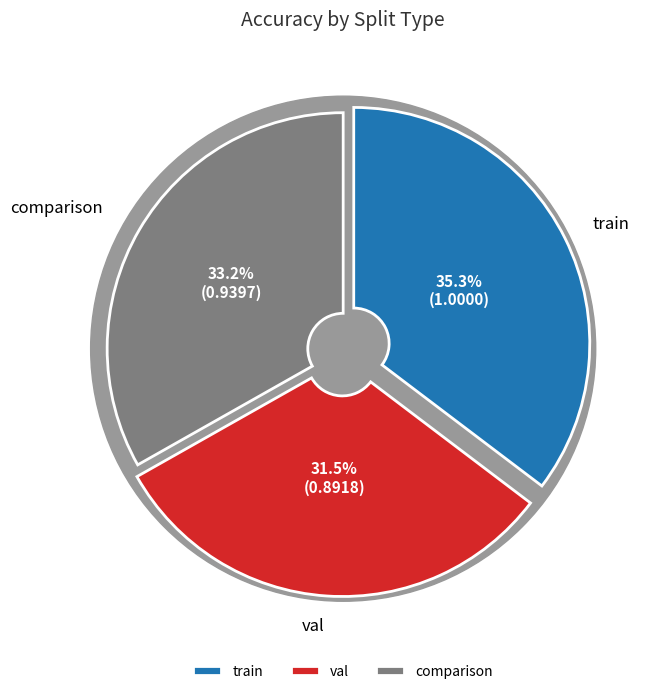

What percentage is NOT represented by val?

68.5%